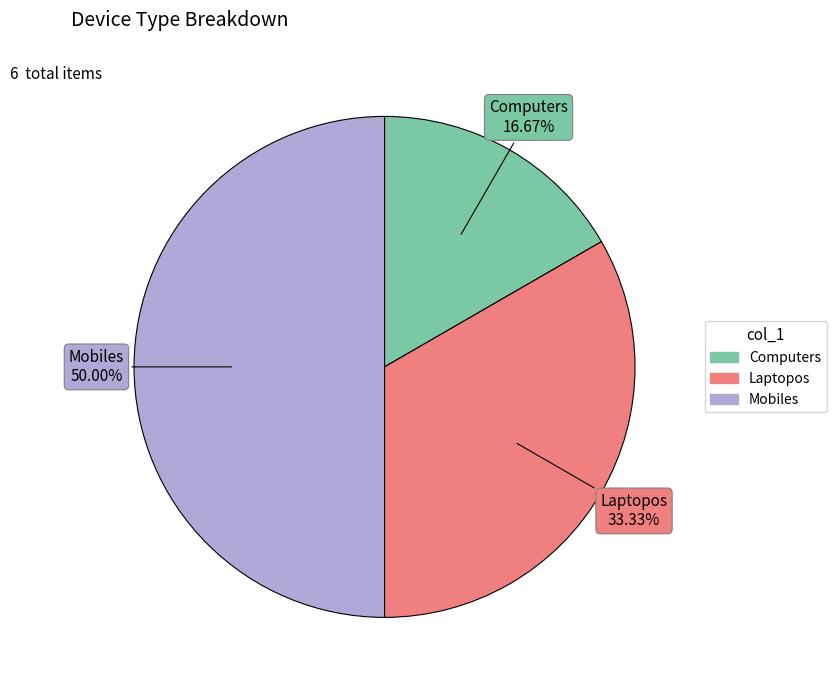

To the nearest percent, what portion does Mobiles represent?

50%